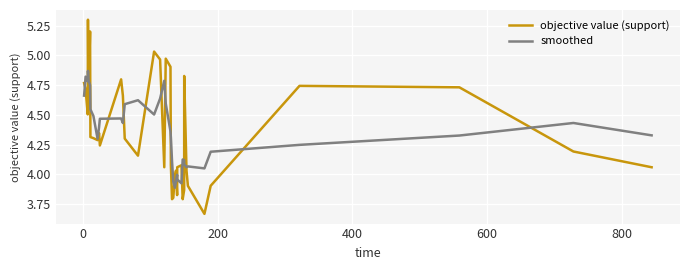

List the series in order of their peak value, lowest first.

smoothed, objective value (support)